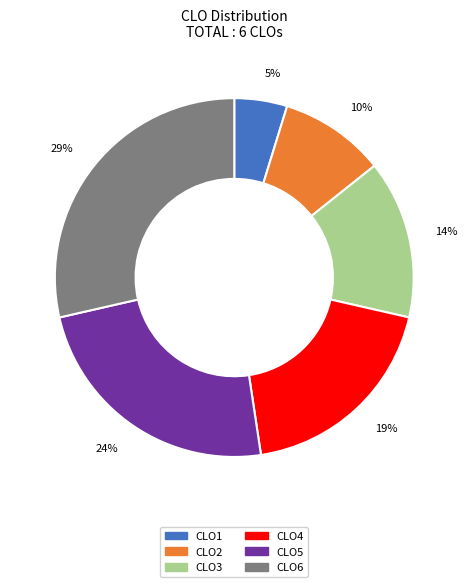

Approximately how many times larger is the value at CLO2 compared to CLO5?

0.4